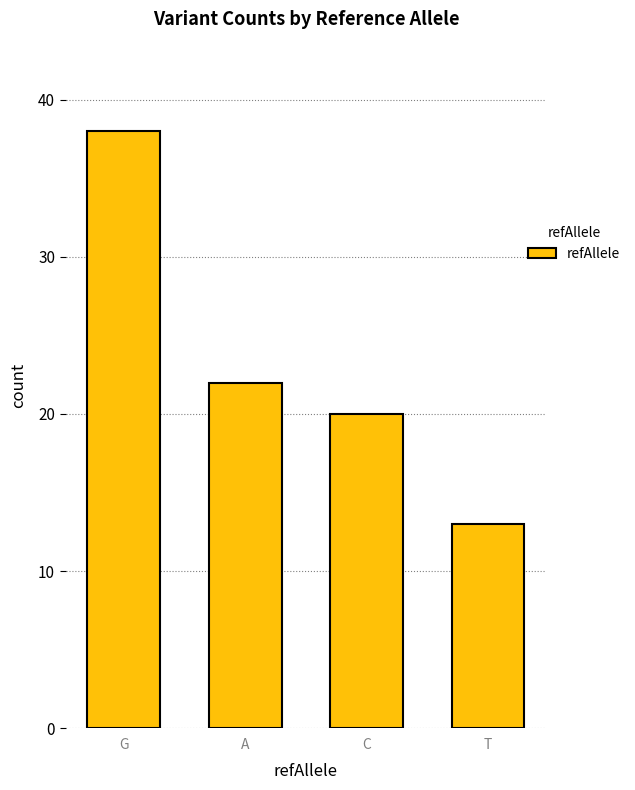

What is the smallest value displayed?

13